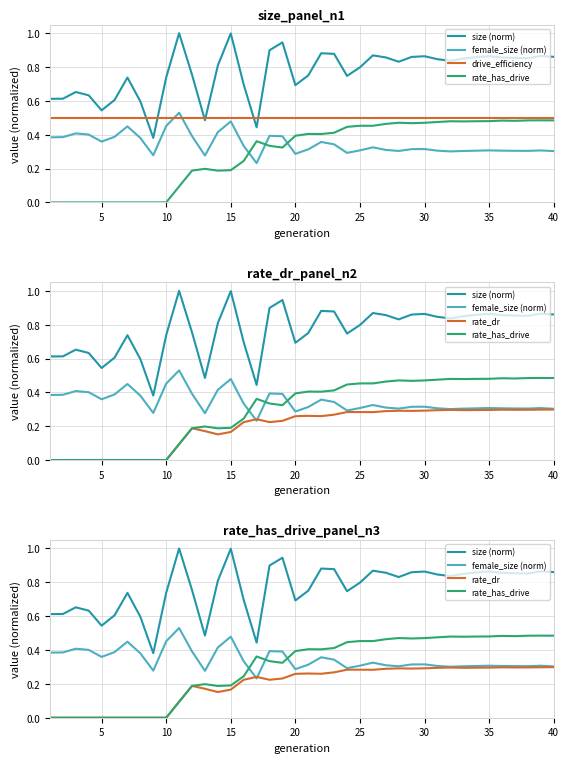

Reading left to right, what are all the values shown in this chart?

size (norm): 0.6	0.6	0.7	0.6	0.5	0.6	0.7	0.6	0.4	0.7	1.0	0.8	0.5	0.8	1.0	0.7	0.4	0.9	0.9	0.7	0.8	0.9	0.9	0.7	0.8	0.9	0.9	0.8	0.9	0.9	0.8	0.8	0.8	0.9	0.9	0.9	0.9	0.9	0.9	0.9
female_size (norm): 0.4	0.4	0.4	0.4	0.4	0.4	0.4	0.4	0.3	0.5	0.5	0.4	0.3	0.4	0.5	0.3	0.2	0.4	0.4	0.3	0.3	0.4	0.3	0.3	0.3	0.3	0.3	0.3	0.3	0.3	0.3	0.3	0.3	0.3	0.3	0.3	0.3	0.3	0.3	0.3
drive_efficiency: 0.5	0.5	0.5	0.5	0.5	0.5	0.5	0.5	0.5	0.5	0.5	0.5	0.5	0.5	0.5	0.5	0.5	0.5	0.5	0.5	0.5	0.5	0.5	0.5	0.5	0.5	0.5	0.5	0.5	0.5	0.5	0.5	0.5	0.5	0.5	0.5	0.5	0.5	0.5	0.5
rate_has_drive: 0.0	0.0	0.0	0.0	0.0	0.0	0.0	0.0	0.0	0.0	0.1	0.2	0.2	0.2	0.2	0.2	0.4	0.3	0.3	0.4	0.4	0.4	0.4	0.4	0.5	0.5	0.5	0.5	0.5	0.5	0.5	0.5	0.5	0.5	0.5	0.5	0.5	0.5	0.5	0.5
rate_dr: 0.0	0.0	0.0	0.0	0.0	0.0	0.0	0.0	0.0	0.0	0.1	0.2	0.2	0.2	0.2	0.2	0.2	0.2	0.2	0.3	0.3	0.3	0.3	0.3	0.3	0.3	0.3	0.3	0.3	0.3	0.3	0.3	0.3	0.3	0.3	0.3	0.3	0.3	0.3	0.3